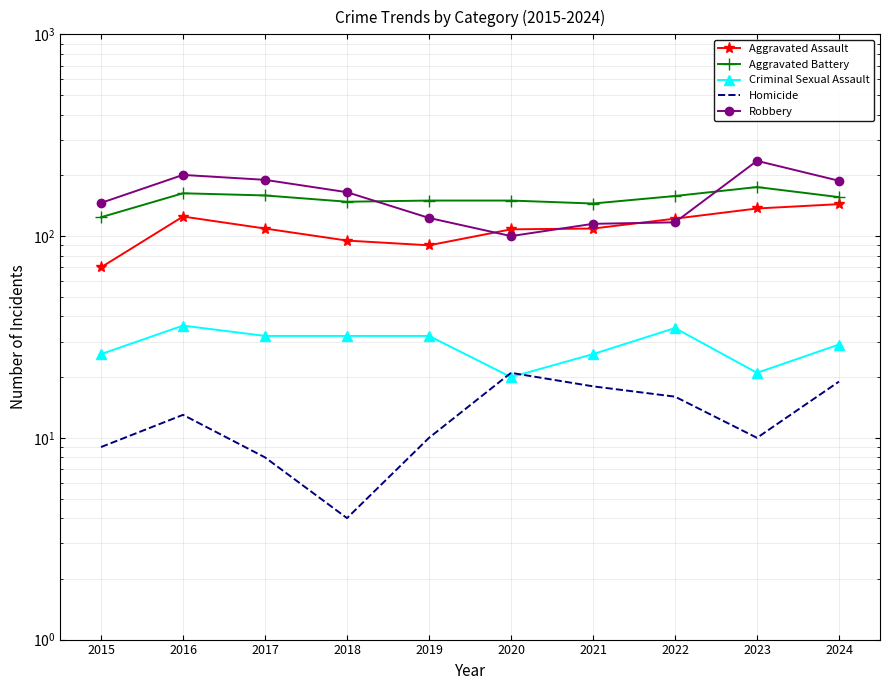

Reading left to right, what are all the values shown in this chart?

Aggravated Assault: 2015=70	2016=125	2017=109	2018=95	2019=90	2020=108	2021=109	2022=122	2023=137	2024=144
Aggravated Battery: 2015=124	2016=163	2017=159	2018=148	2019=150	2020=150	2021=145	2022=158	2023=175	2024=156
Criminal Sexual Assault: 2015=26	2016=36	2017=32	2018=32	2019=32	2020=20	2021=26	2022=35	2023=21	2024=29
Homicide: 2015=9	2016=13	2017=8	2018=4	2019=10	2020=21	2021=18	2022=16	2023=10	2024=19
Robbery: 2015=146	2016=201	2017=190	2018=165	2019=123	2020=100	2021=115	2022=117	2023=236	2024=188